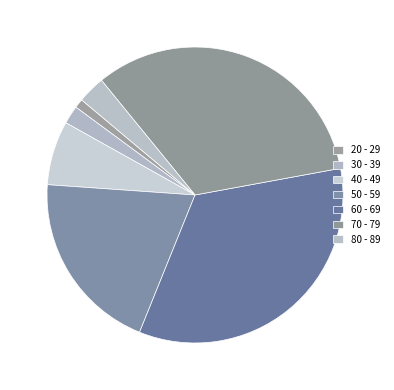

Combined, what portion of the pie is 30 - 39 and 80 - 89?

5.0%